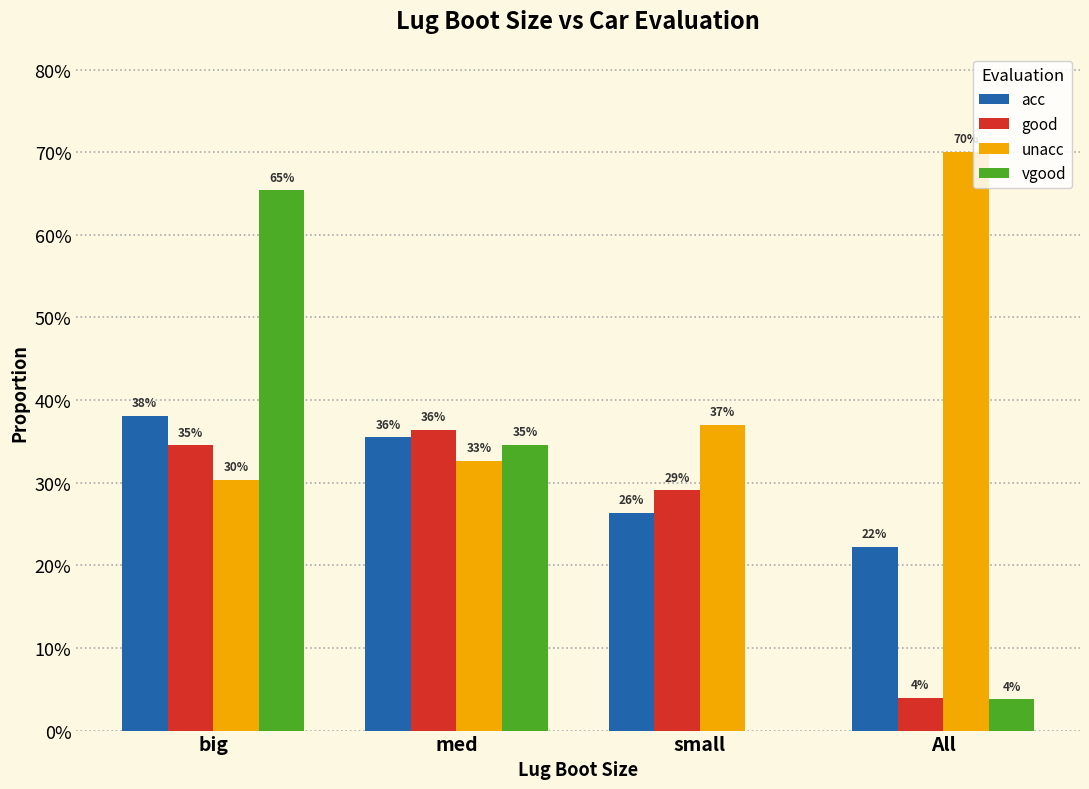

What is the sum of the unacc values at All and big?

1.0